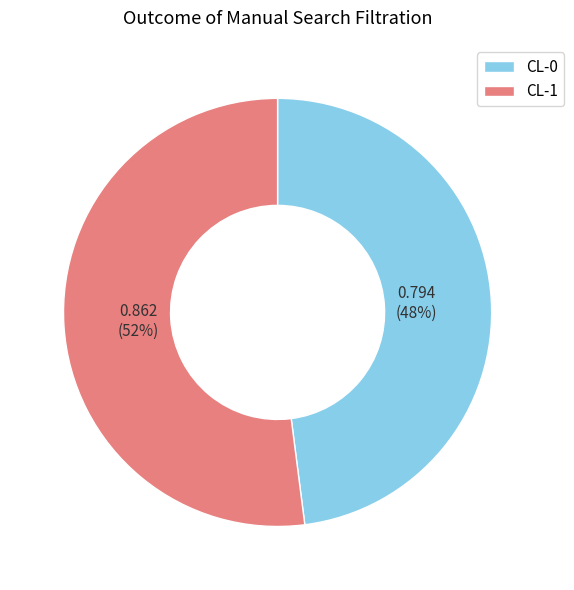

To the nearest percent, what is the difference between the CL-0 and CL-1 slice percentages?

4%